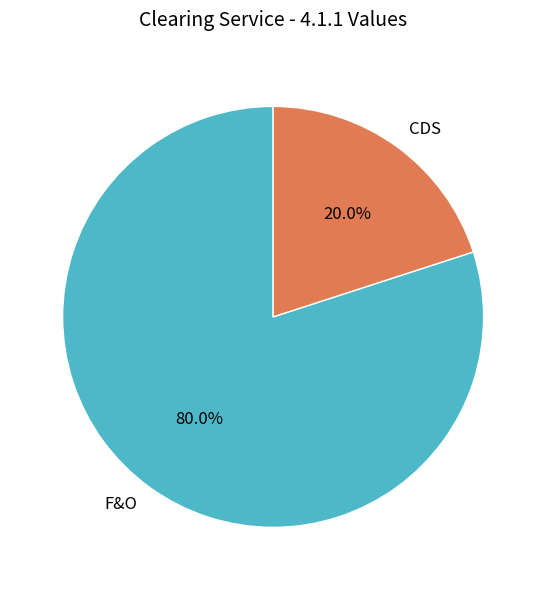

Which has a higher value, F&O or CDS?

F&O